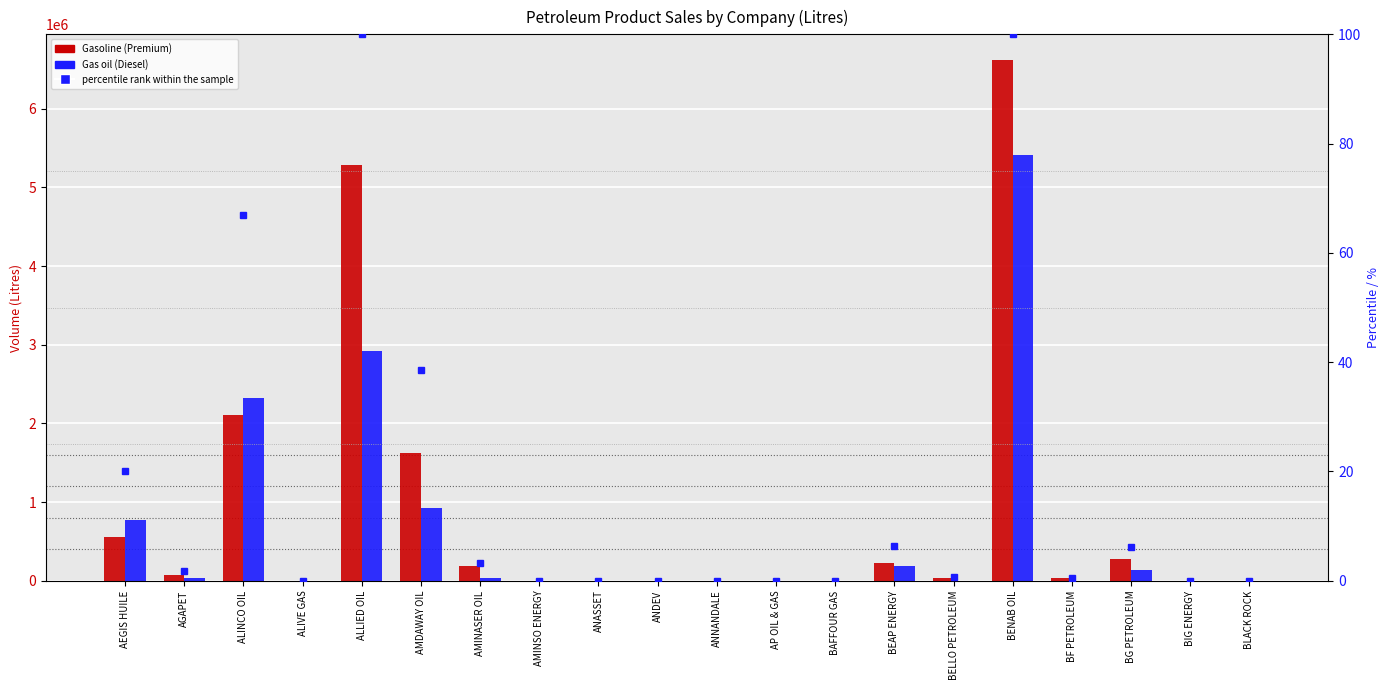

List the series in order of their overall mean, lowest first.

Gas oil (Diesel), Gasoline (Premium)